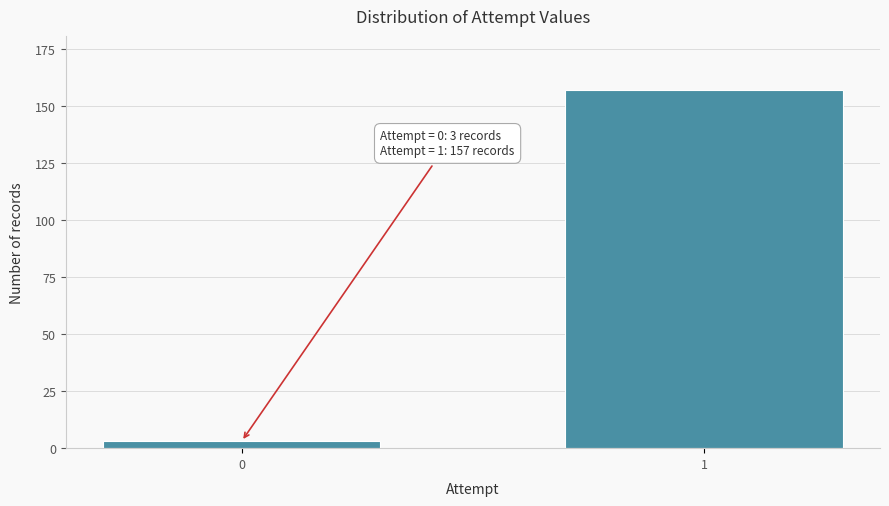

Reading right to left, transcribe all the data shown in this chart.

1=157	0=3